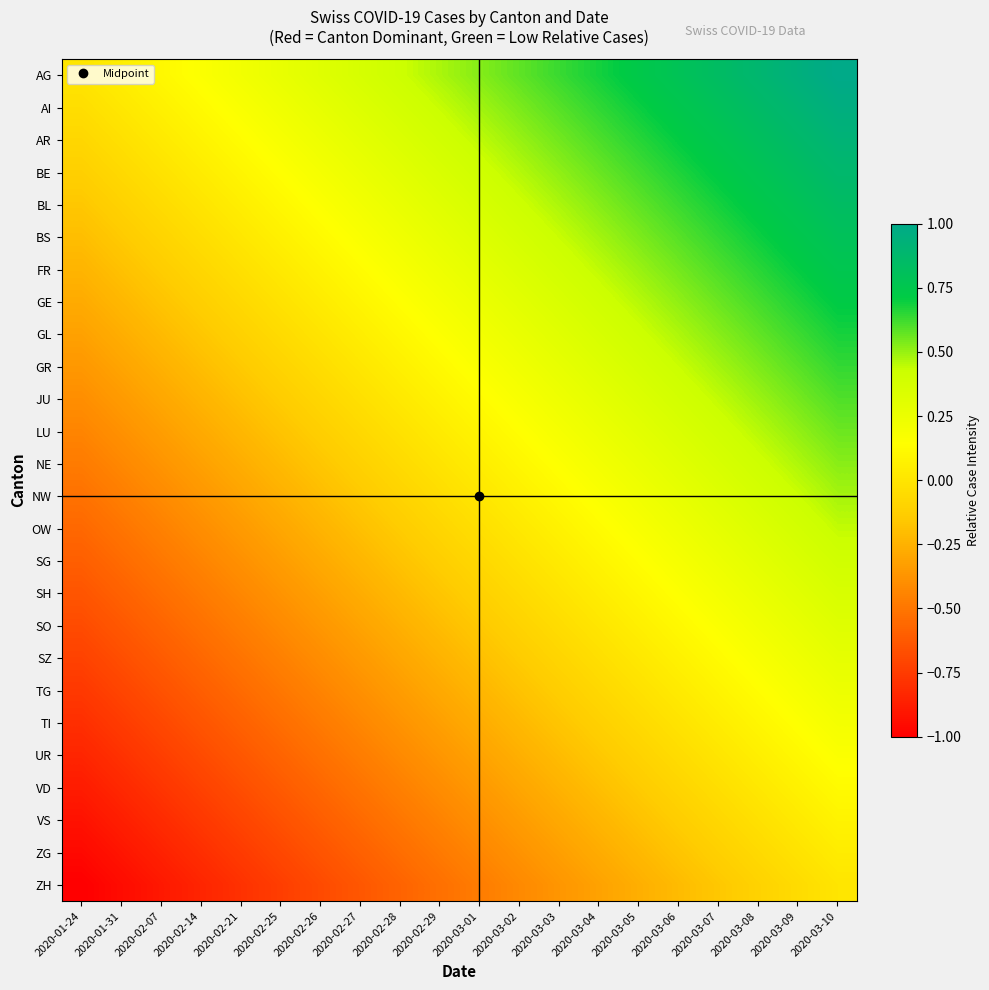

What is the spread (max minus min) of values at 2020-02-26?

1.0